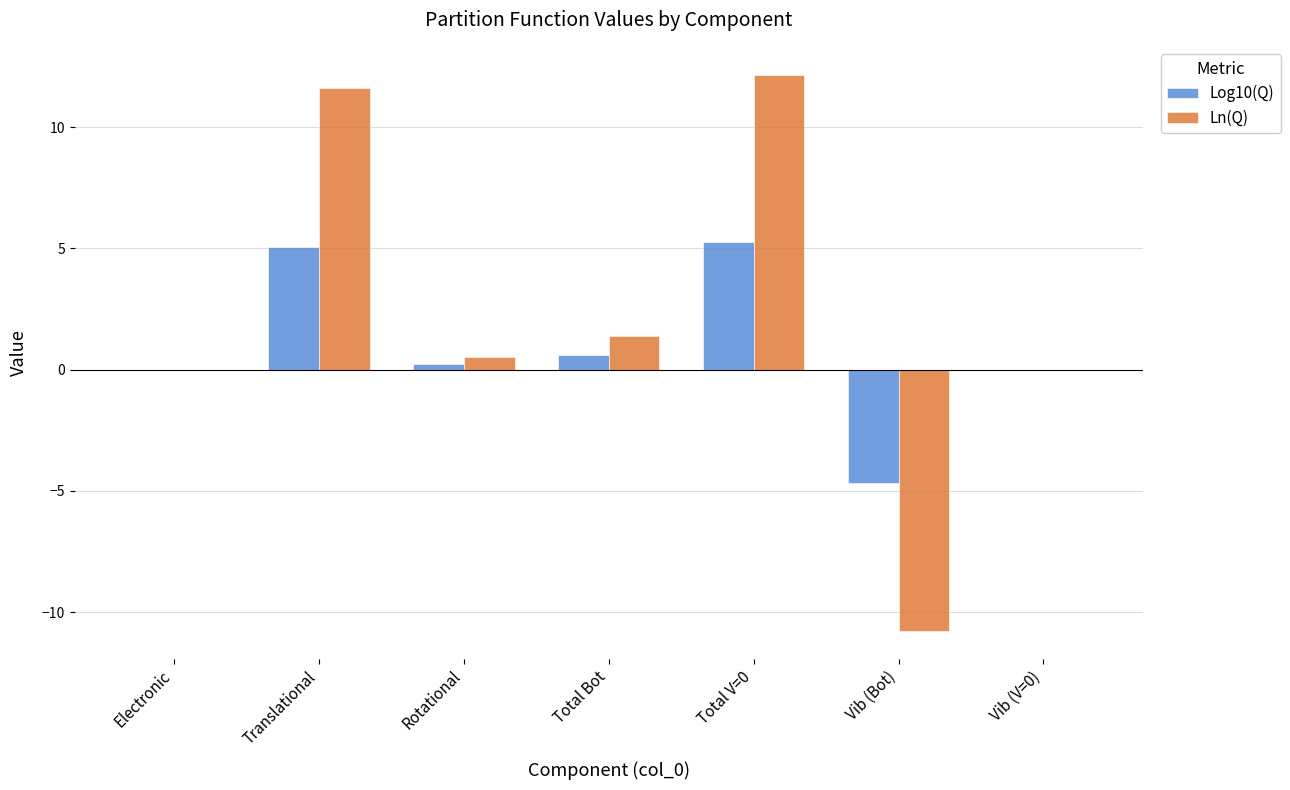

What is the total value across all series at Rotational?

0.8